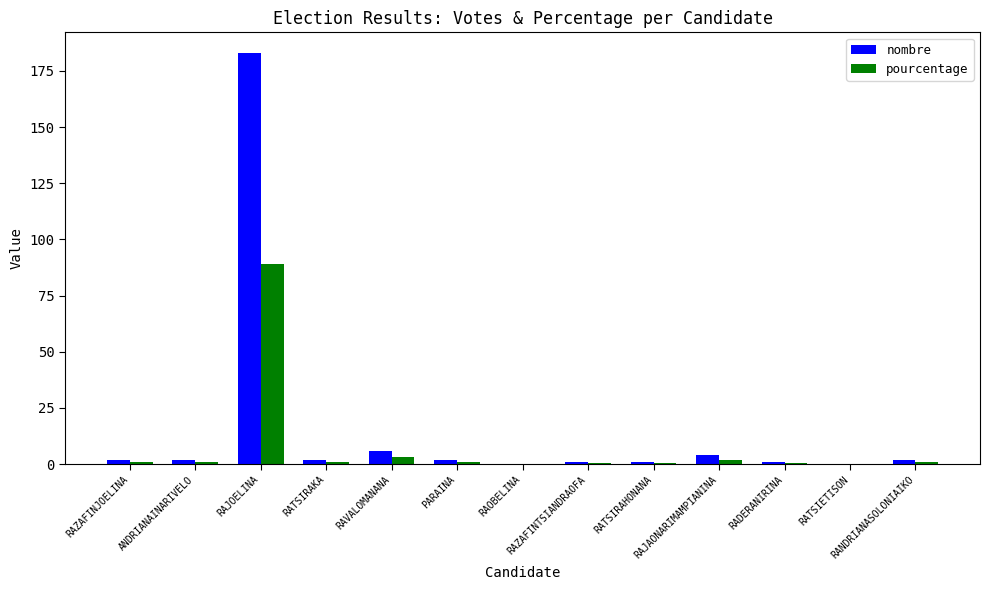

Does the chart contain stacked bars?

No